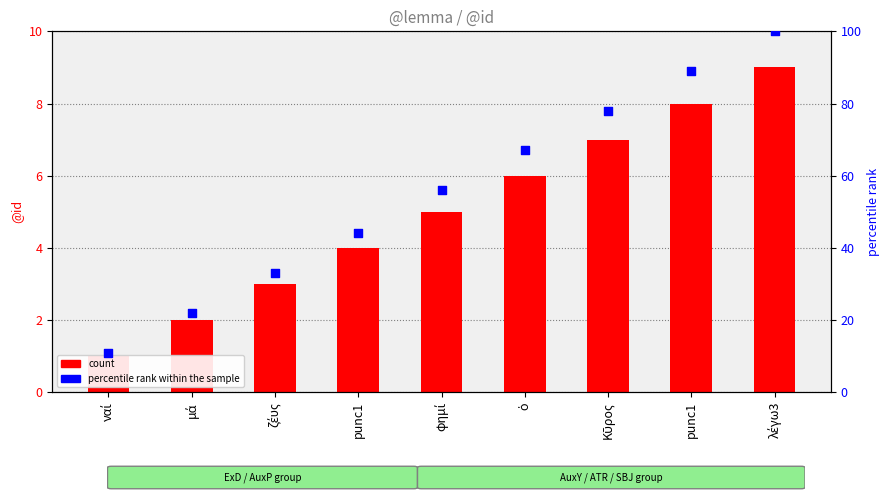

At which category is the sum across all series the highest?

λέγω3